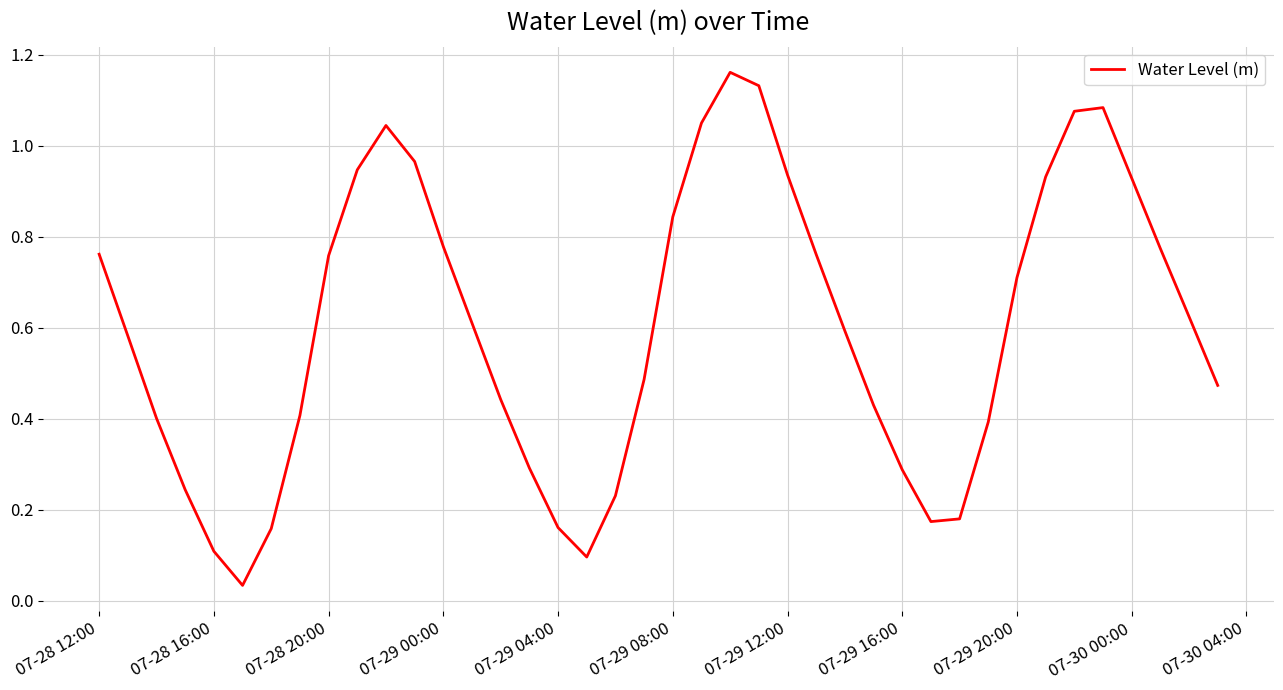

Does the chart display data point markers on the line(s)?

No